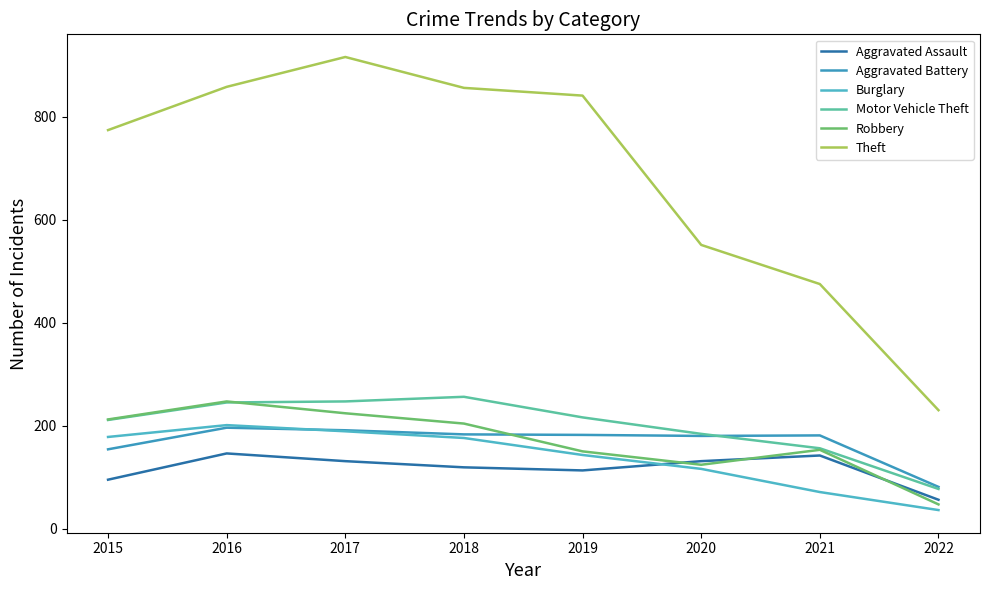

Is the value of Burglary at 2021 greater than the value of Motor Vehicle Theft at 2019?

No